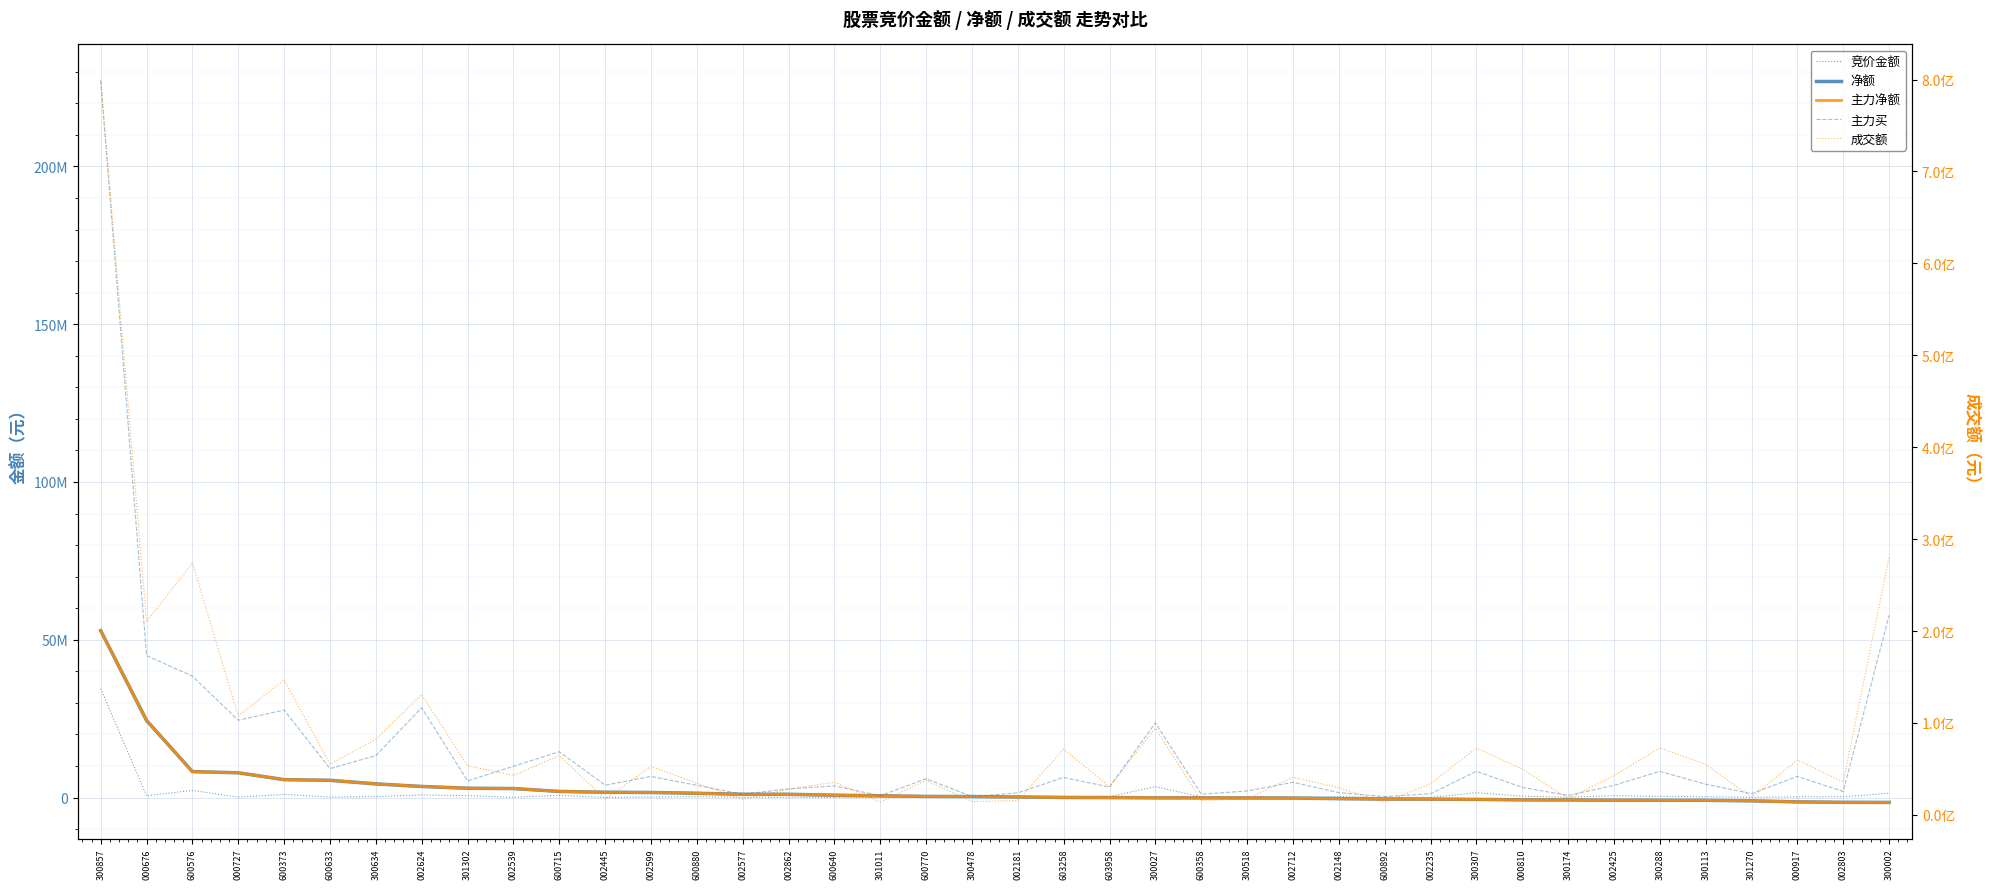

At which label does 竞价金额 reach its peak?

300857